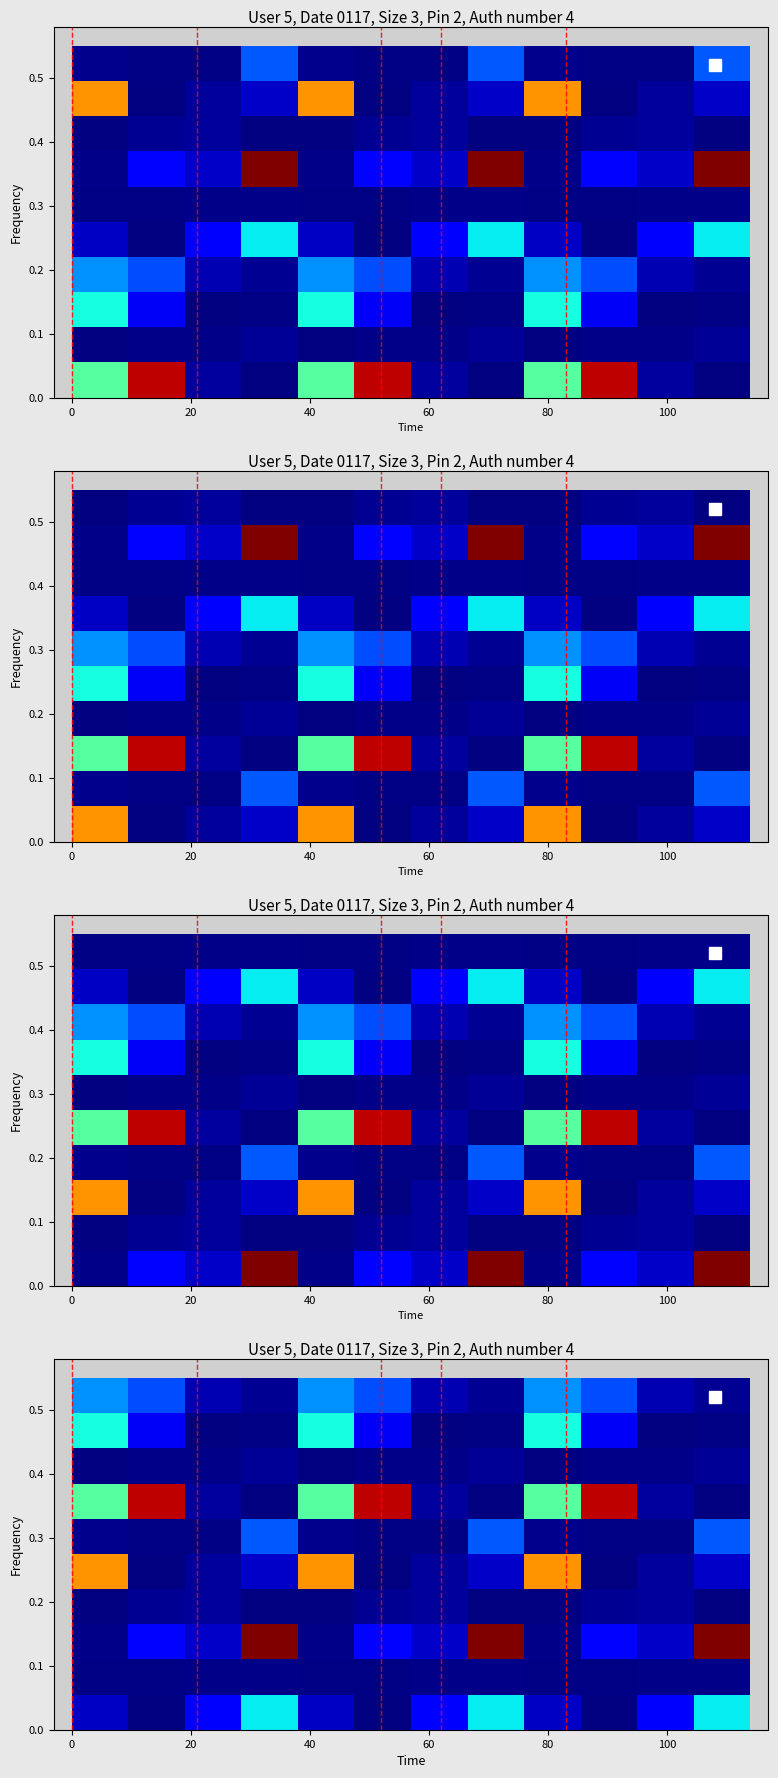

At how many categories does at least one series exceed 0?

12